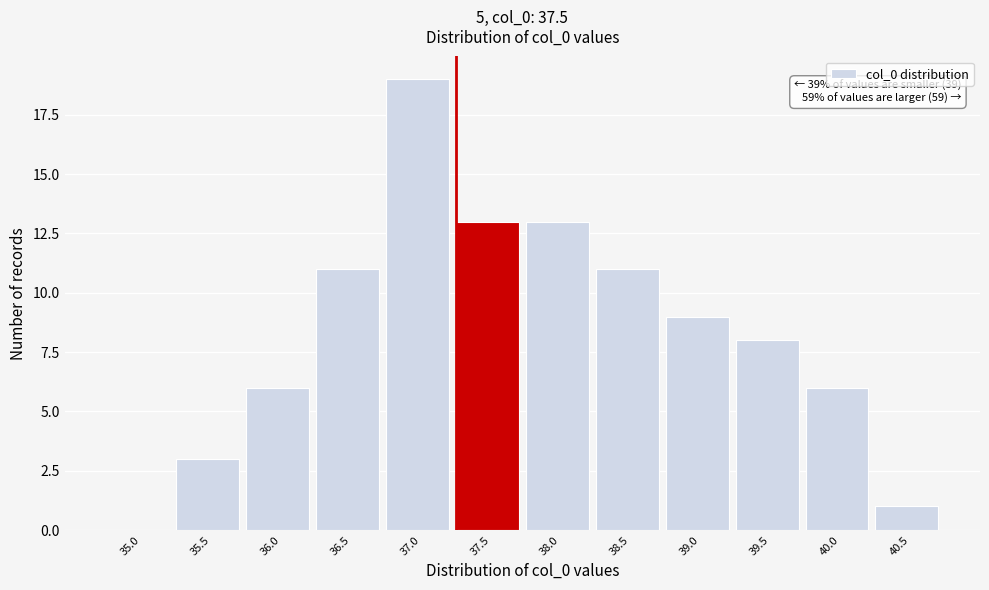

Reading left to right, extract all data points from this chart.

35.0=0	35.5=3	36.0=6	36.5=11	37.0=19	37.5=13	38.0=13	38.5=11	39.0=9	39.5=8	40.0=6	40.5=1